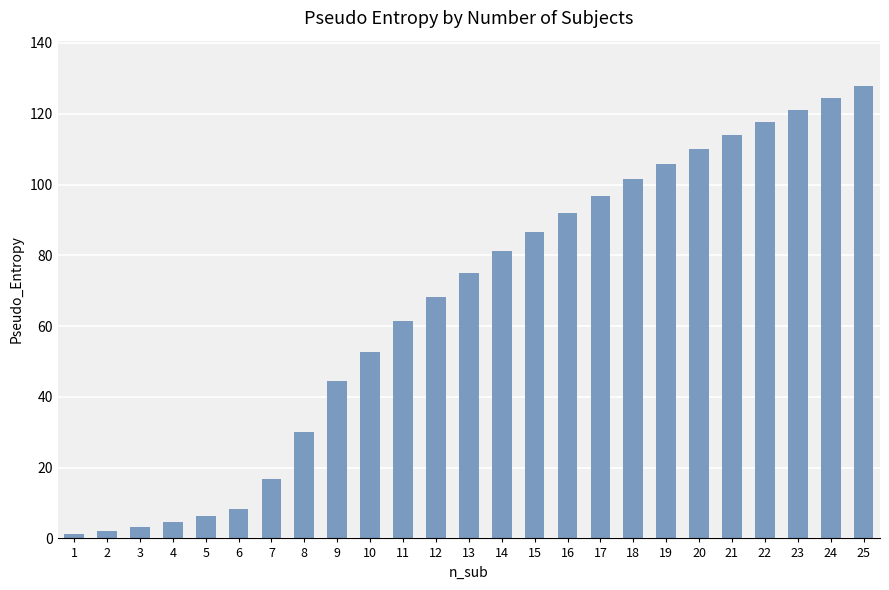

What is the difference between the second highest and minimum values?

123.3